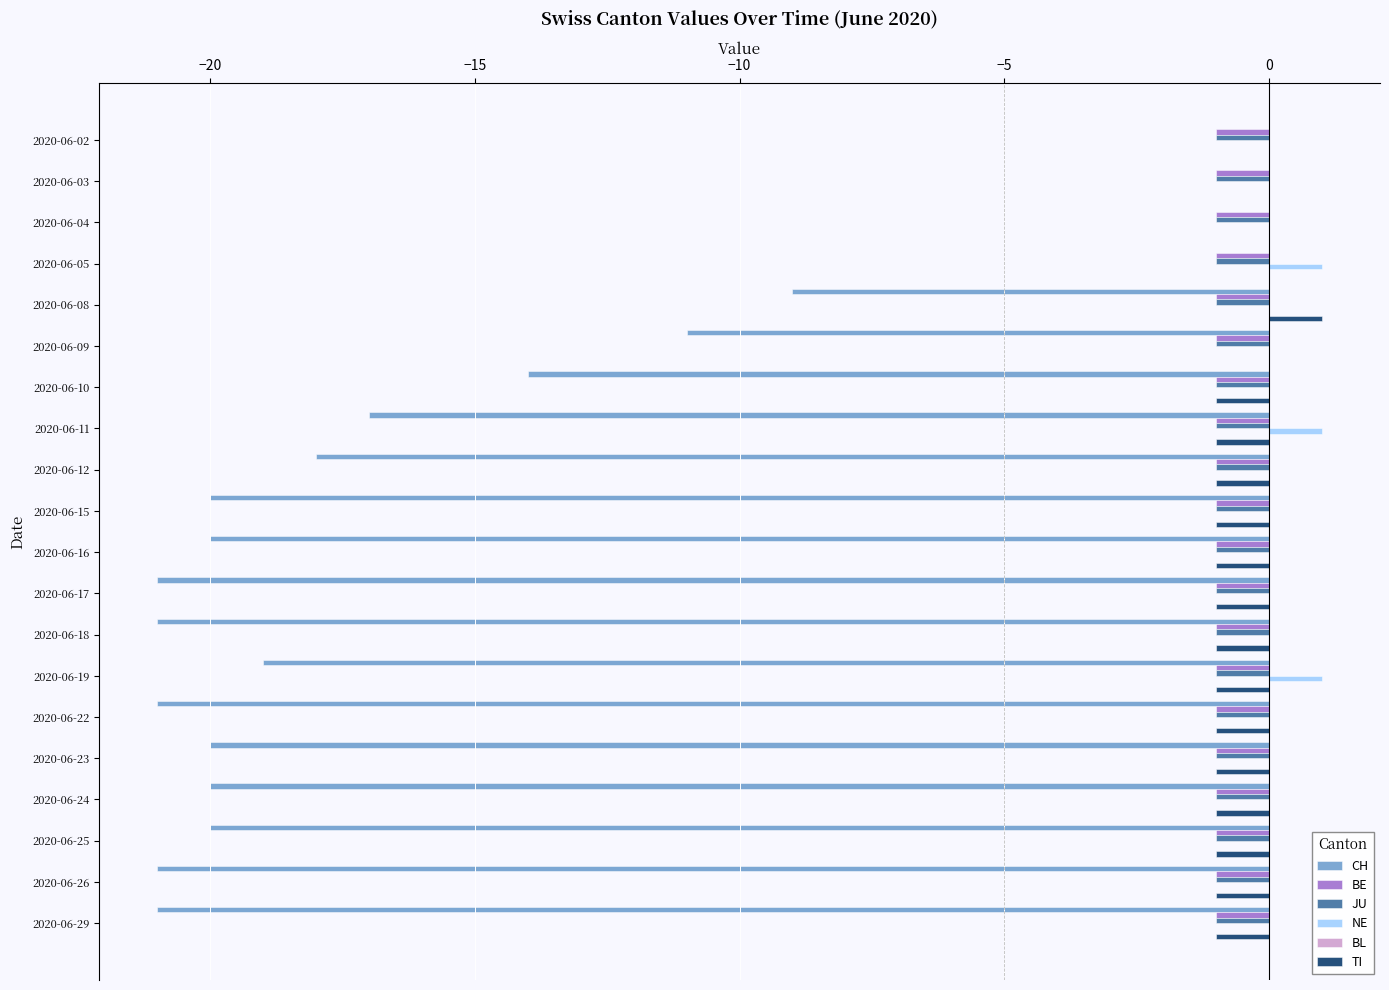

The BE series shows 0 at 2020-06-29. True or false?

False